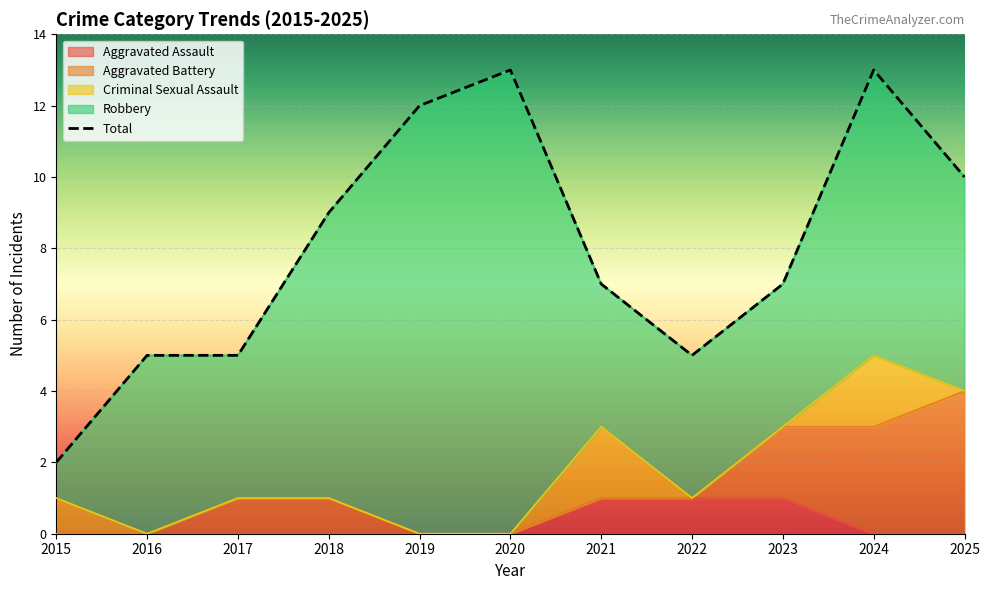

At which category does the data reach its first local valley?

2022